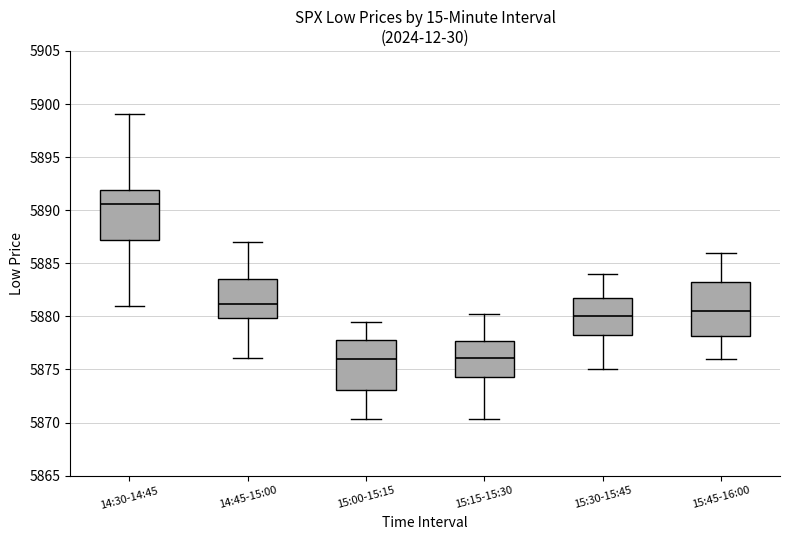

Reading left to right, transcribe this box plot: for each box, give where its median line is, the range the box spans, and where its two whiskers end, as read against the y-axis. The values are not printed on the chart, so give them approximately, as read against the axis.

14:30-14:45: median 5890.5, box 5887.0 to 5892.0, whiskers 5881.0 to 5899.0
14:45-15:00: median 5881.0, box 5880.0 to 5883.5, whiskers 5876.0 to 5887.0
15:00-15:15: median 5876.0, box 5873.0 to 5878.0, whiskers 5870.5 to 5879.5
15:15-15:30: median 5876.0, box 5874.5 to 5877.5, whiskers 5870.5 to 5880.5
15:30-15:45: median 5880.0, box 5878.5 to 5882.0, whiskers 5875.0 to 5884.0
15:45-16:00: median 5880.5, box 5878.0 to 5883.5, whiskers 5876.0 to 5886.0